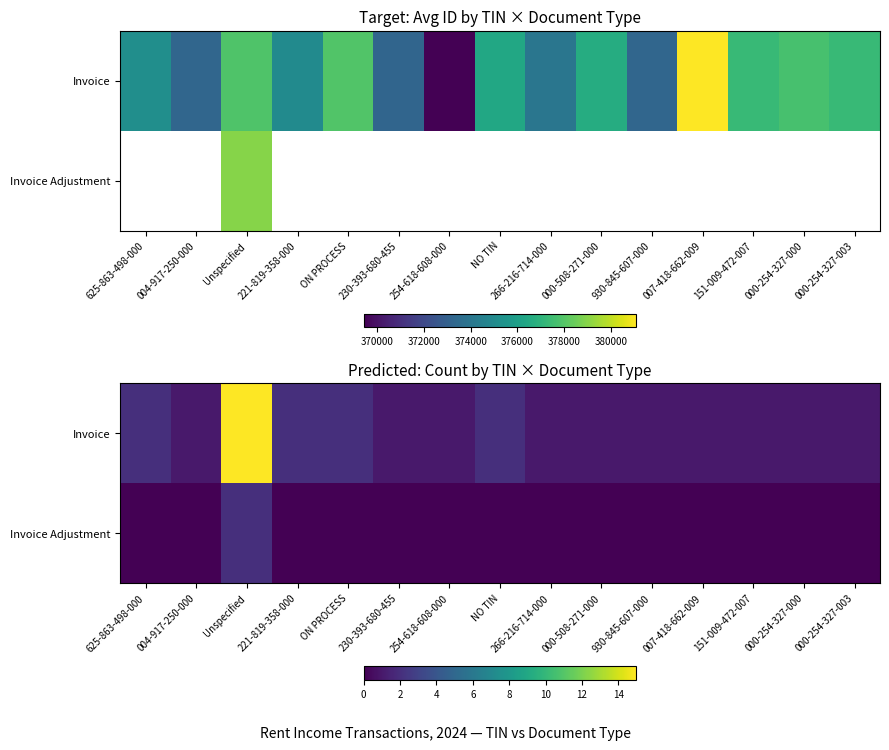

Is it true that Invoice equals 1 at 000-254-327-000?

True